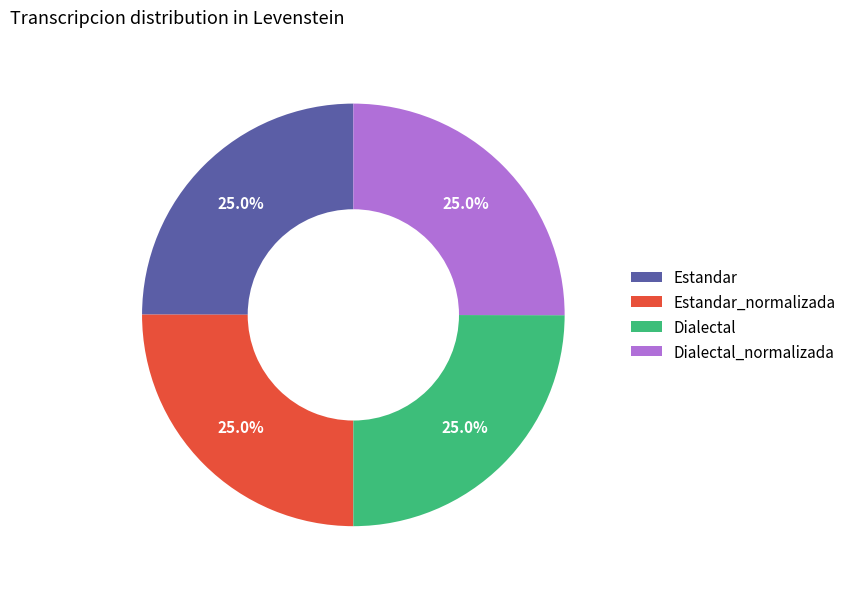

How many slices are in this pie chart?

4